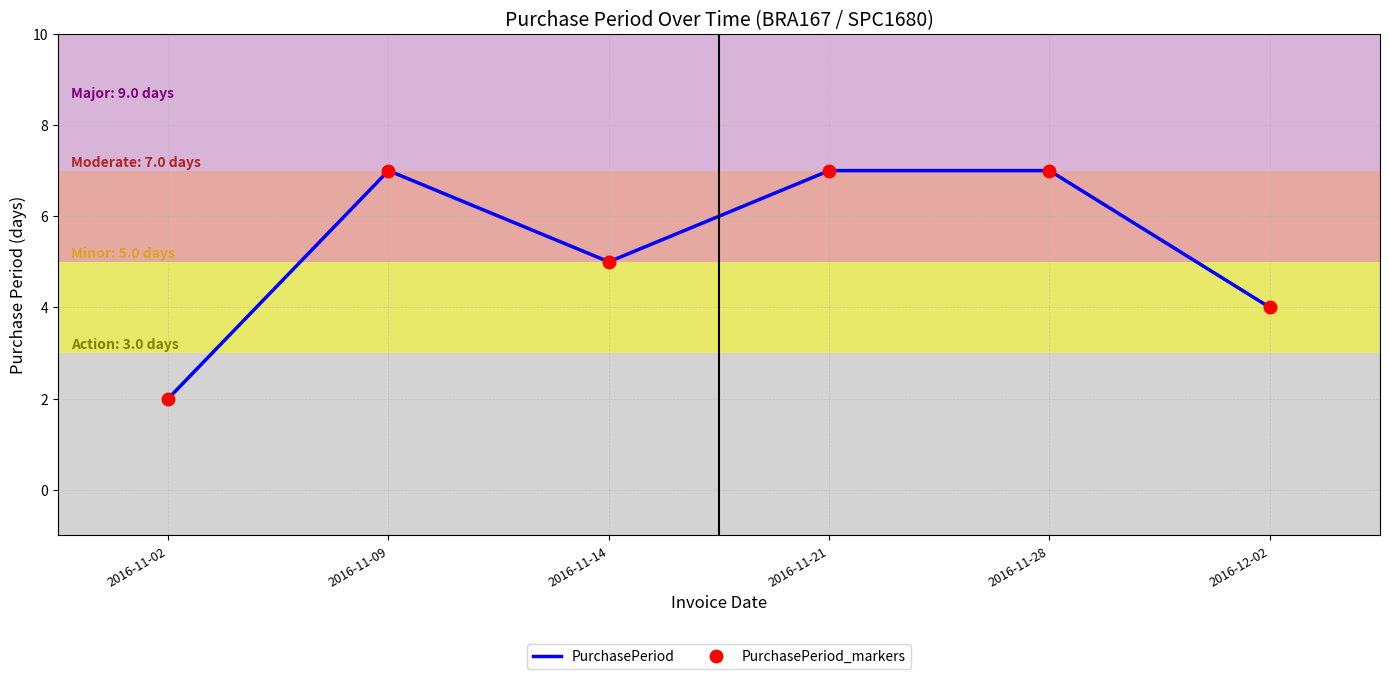

Which series has the largest total across all categories?

PurchasePeriod